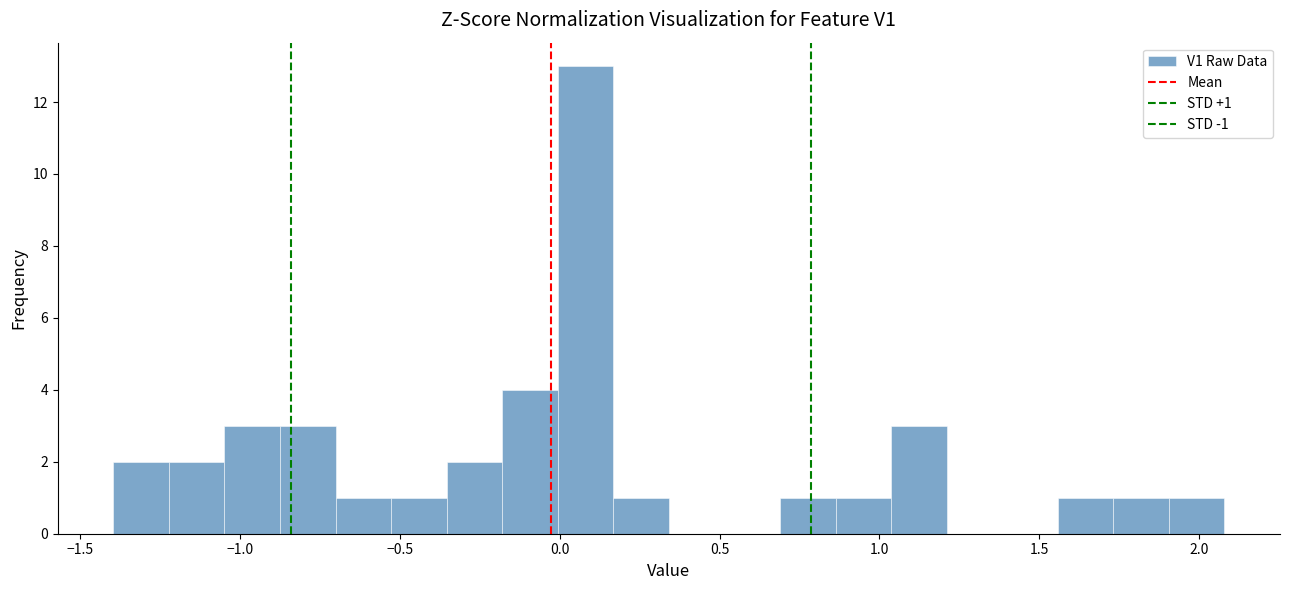

Read against the x-axis, roughly where is the centre of the tallest bar?

0.10